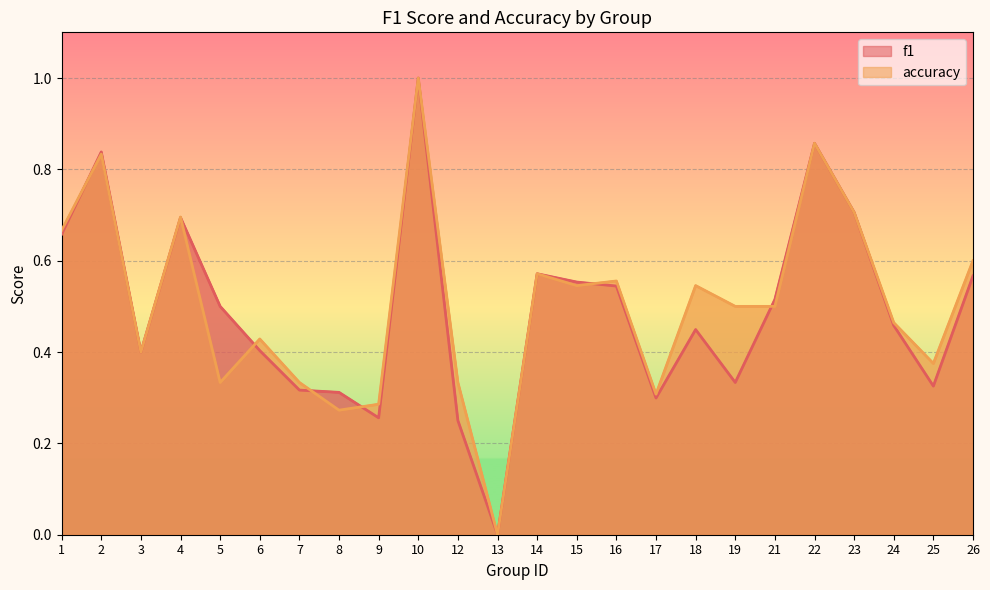

True or false: f1 and accuracy intersect in this chart.

True